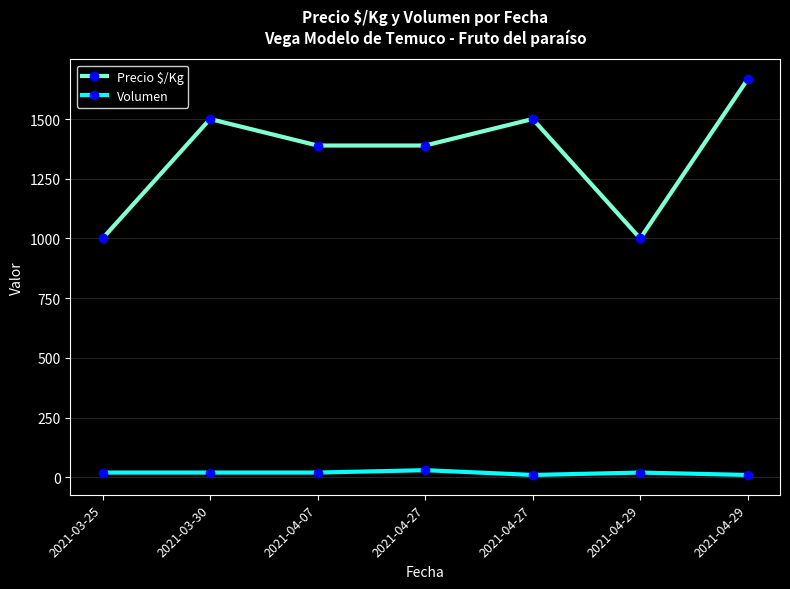

Count the number of categories in the chart.

7